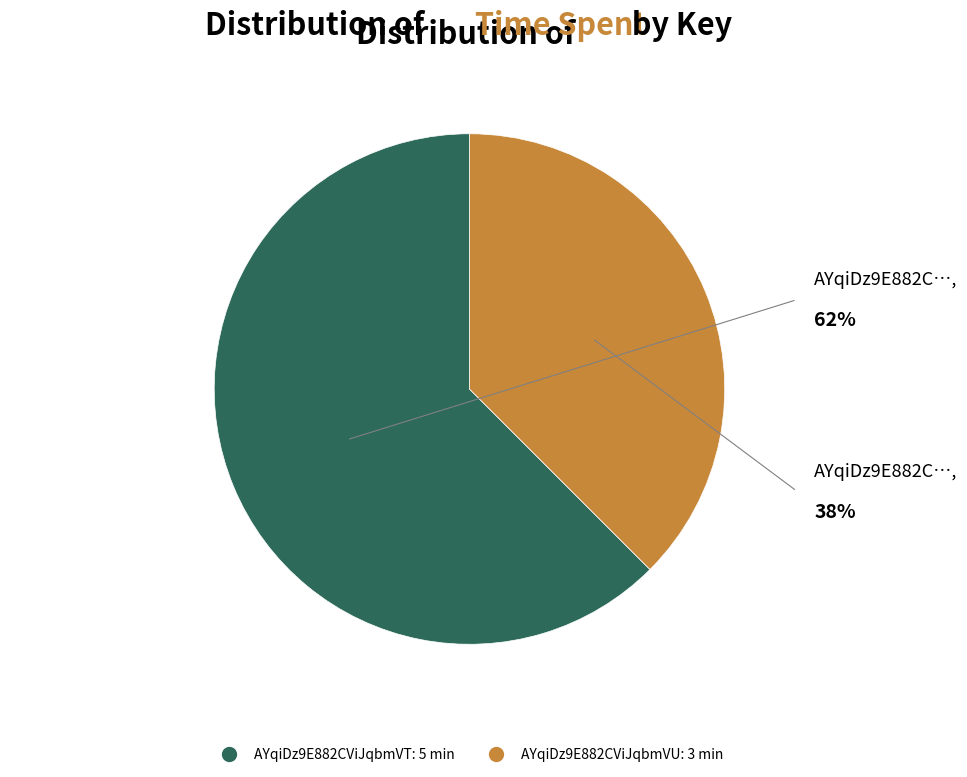

Combined, do AYqiDz9E882CViJqbmVU and AYqiDz9E882CViJqbmVT account for over 50%?

Yes